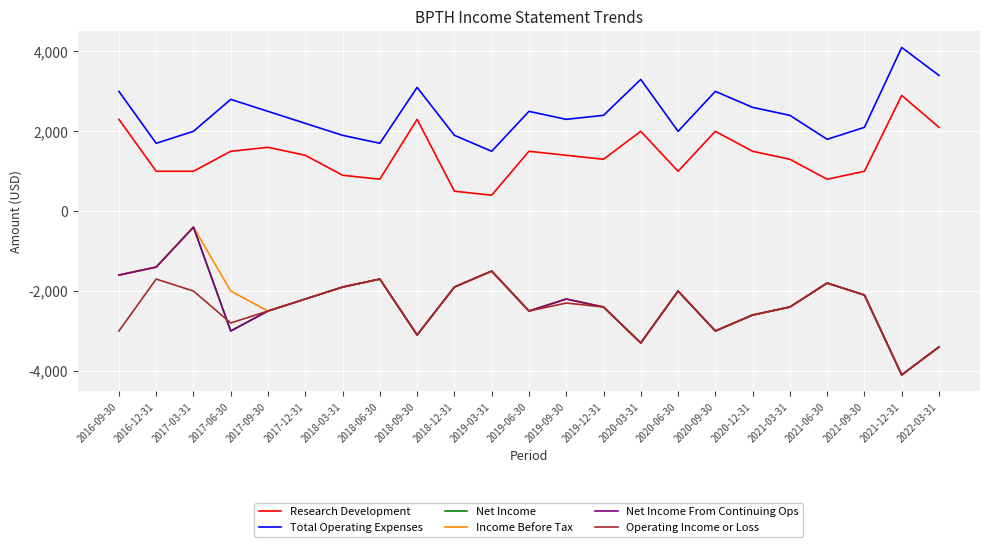

Which category has the highest value in the Total Operating Expenses series?

2021-12-31